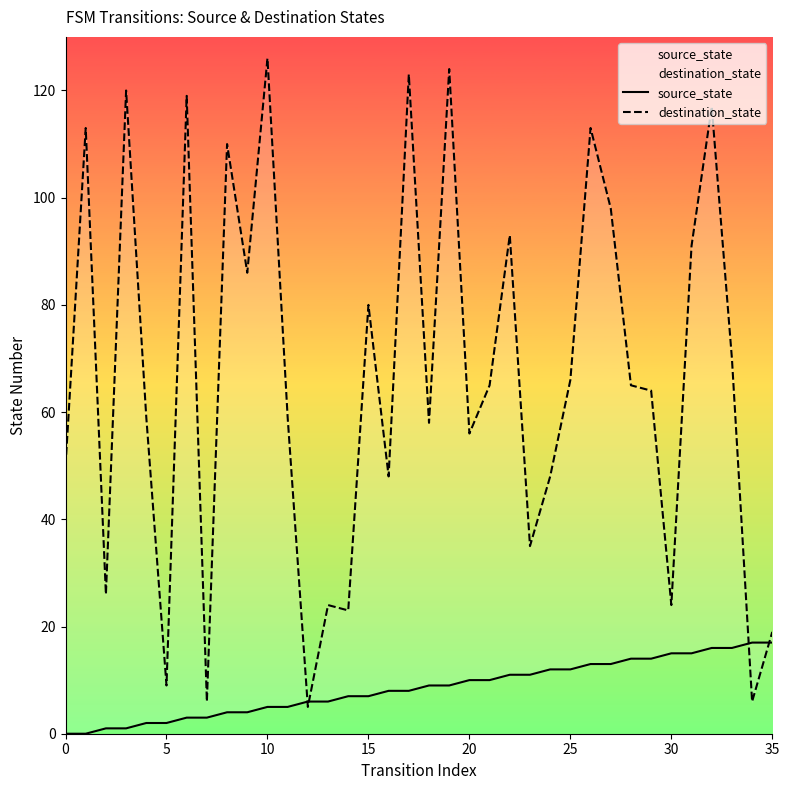

How many lines are shown in the chart?

2